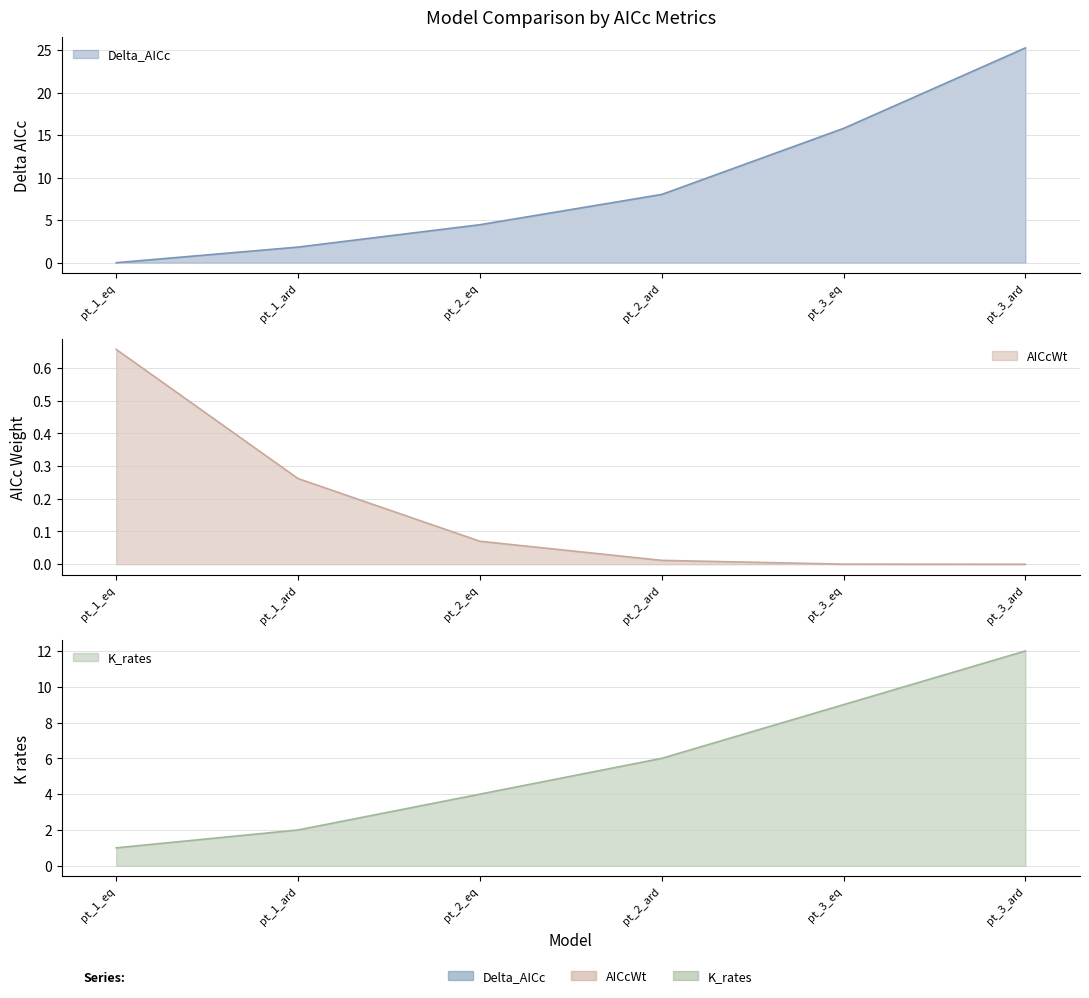

Reading left to right, transcribe all the data shown in this chart.

Delta_AICc: pt_1_eq=0.0	pt_1_ard=1.8	pt_2_eq=4.5	pt_2_ard=8.0	pt_3_eq=15.8	pt_3_ard=25.3
AICcWt: pt_1_eq=0.7	pt_1_ard=0.3	pt_2_eq=0.1	pt_2_ard=0.0	pt_3_eq=0.0	pt_3_ard=0.0
K_rates: pt_1_eq=1.0	pt_1_ard=2.0	pt_2_eq=4.0	pt_2_ard=6.0	pt_3_eq=9.0	pt_3_ard=12.0